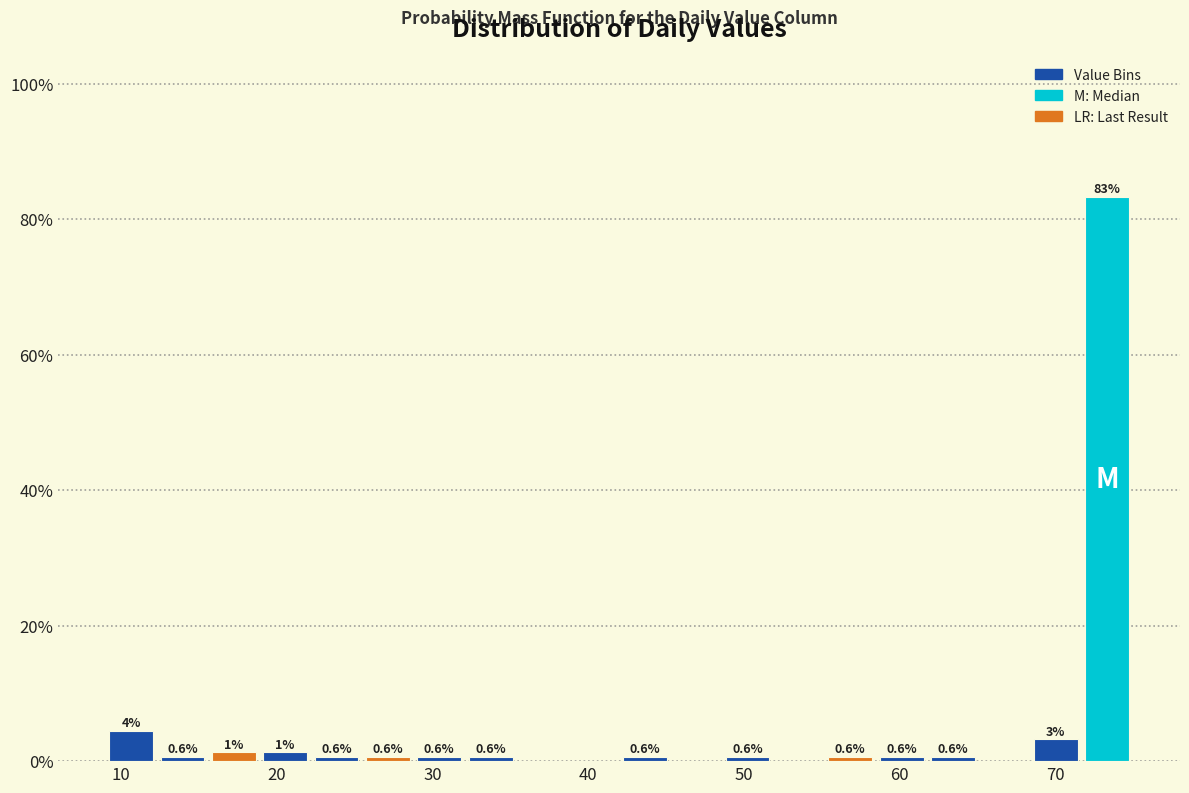

Read against the x-axis, roughly where is the centre of the tallest bar?

73